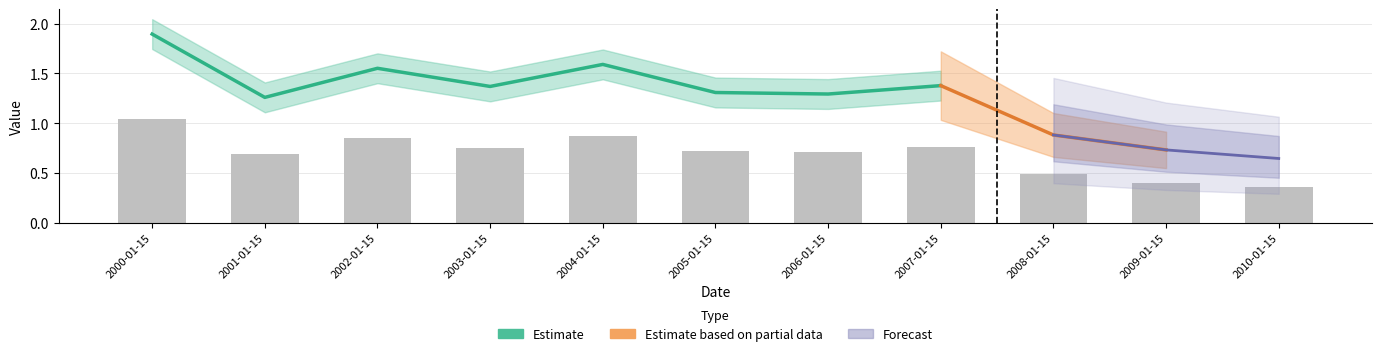

The chart shows a value of 0.7 at 2001-01-15. True or false?

True